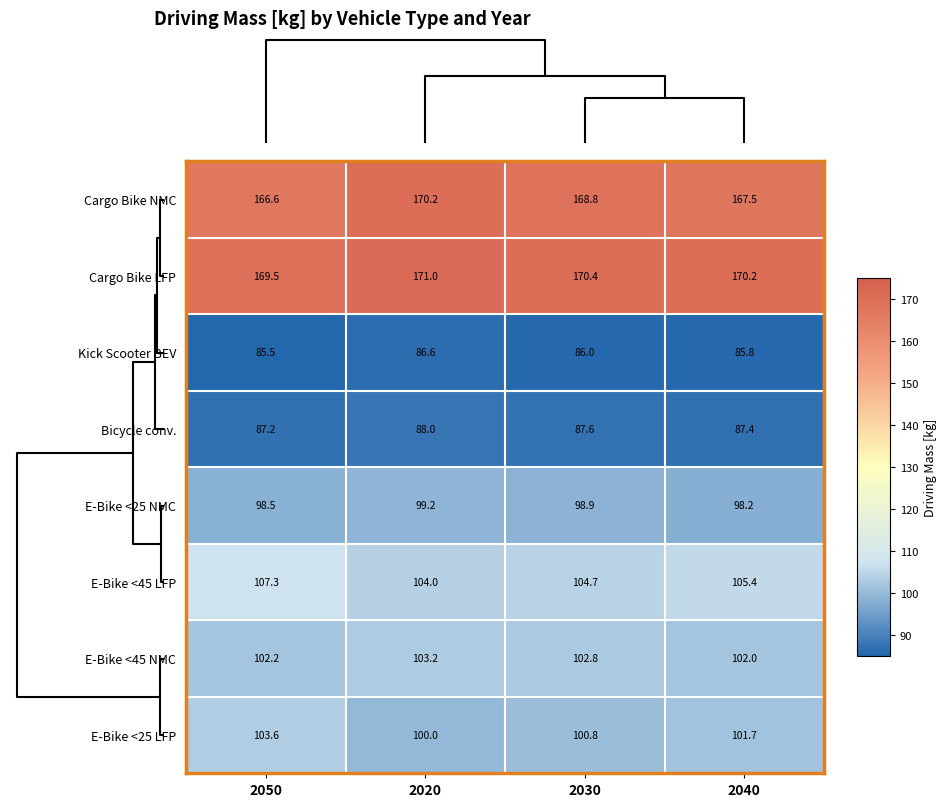

Count the E-Bike <25 LFP values in the range 100 to 103.

3